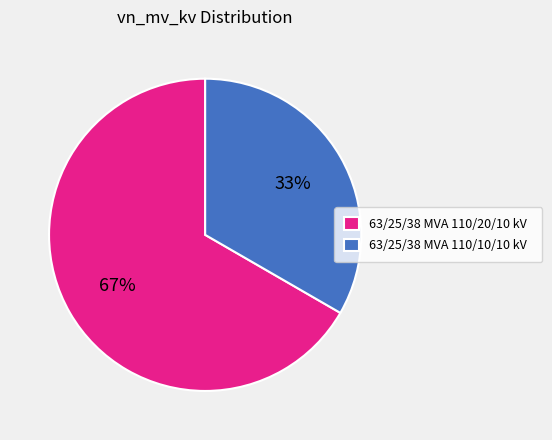

Do 63/25/38 MVA 110/20/10 kV and 63/25/38 MVA 110/10/10 kV together represent more than half of the pie?

Yes